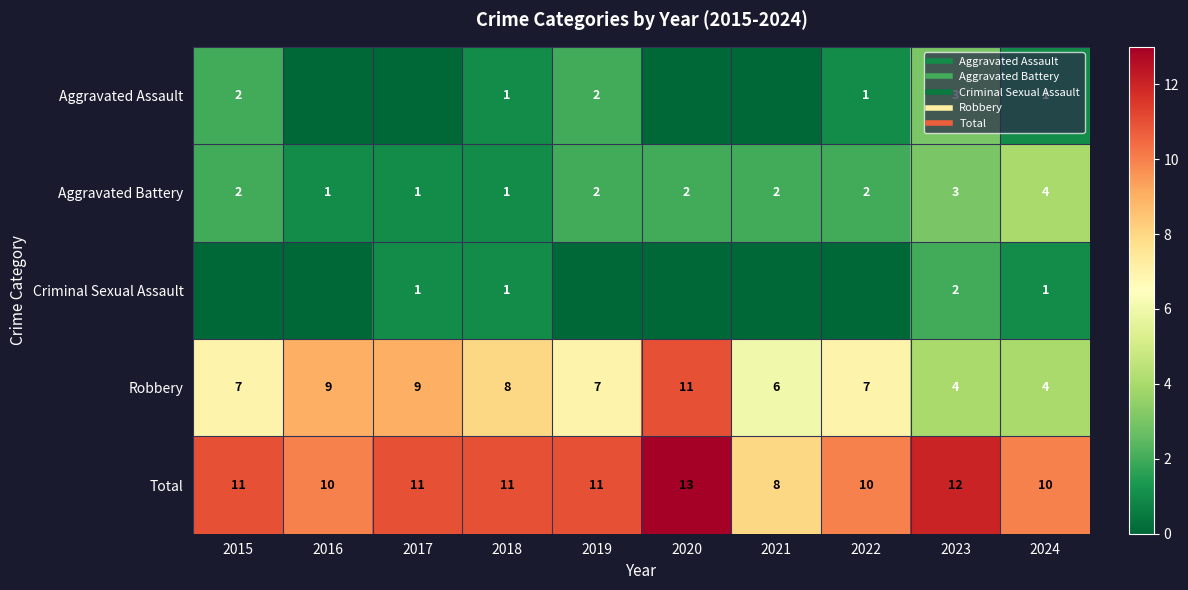

What is the spread (max minus min) of values at 2019?

11